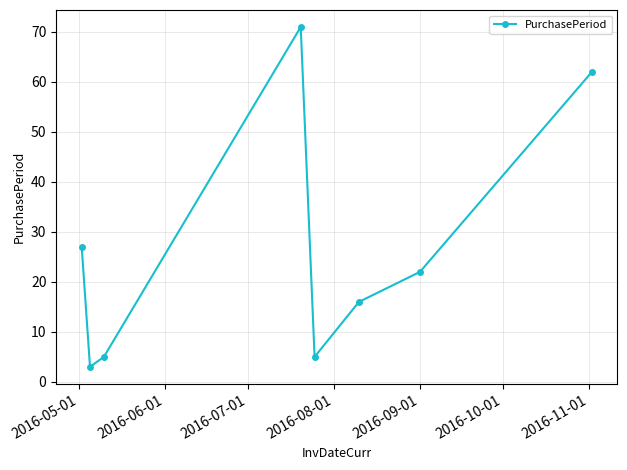

Reading right to left, extract all data points from this chart.

62	22	16	5	71	5	3	27